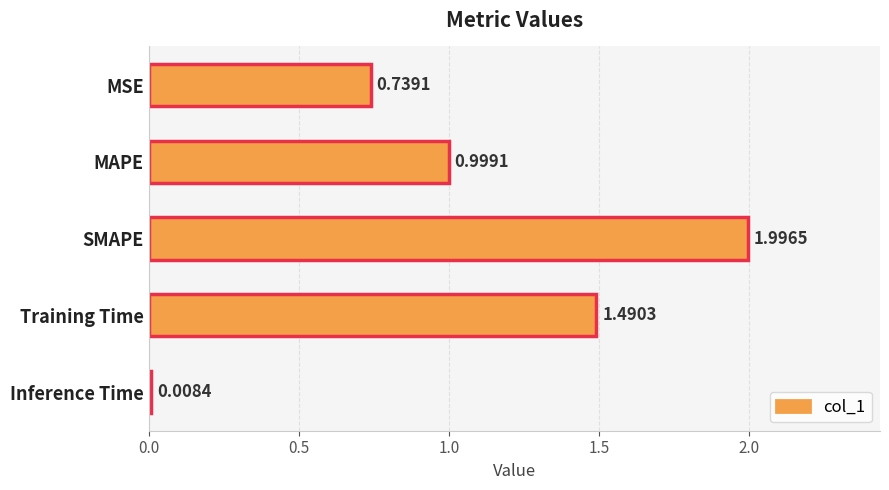

Count the number of categories in the chart.

5